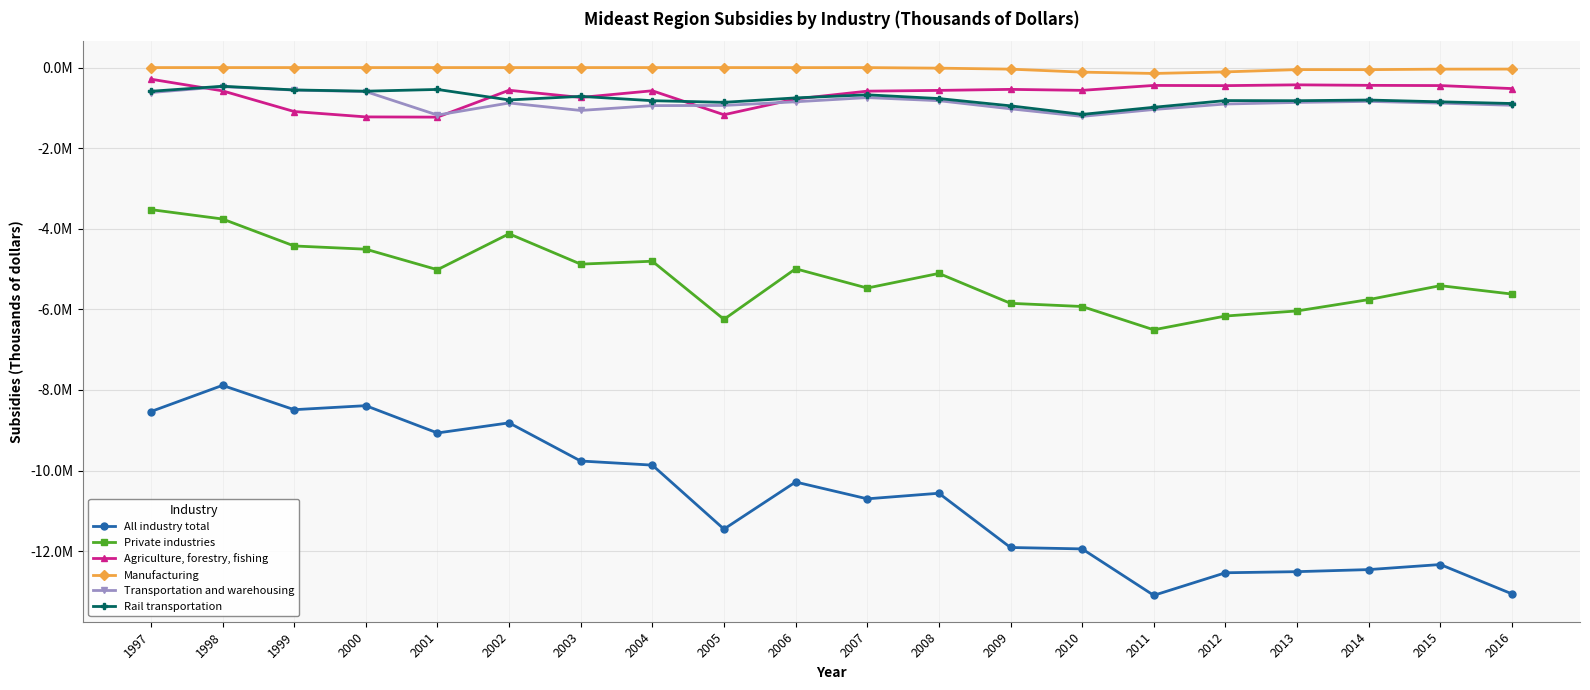

Which series has the largest range (max minus min)?

All industry total